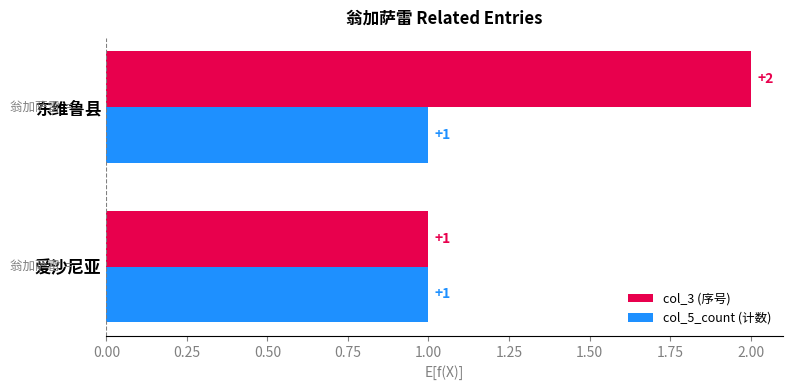

Which series has the largest range (max minus min)?

col_3 (序号)